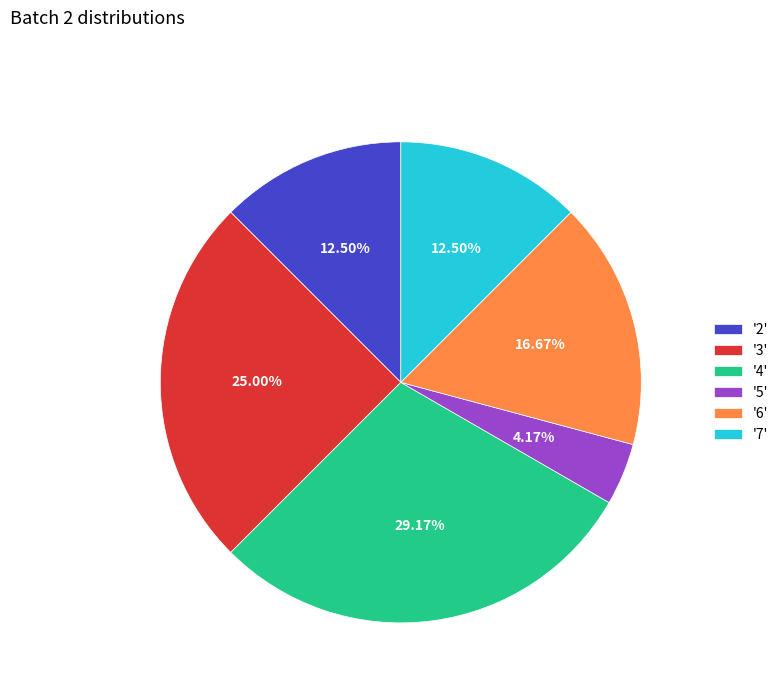

How many slices are in this pie chart?

6